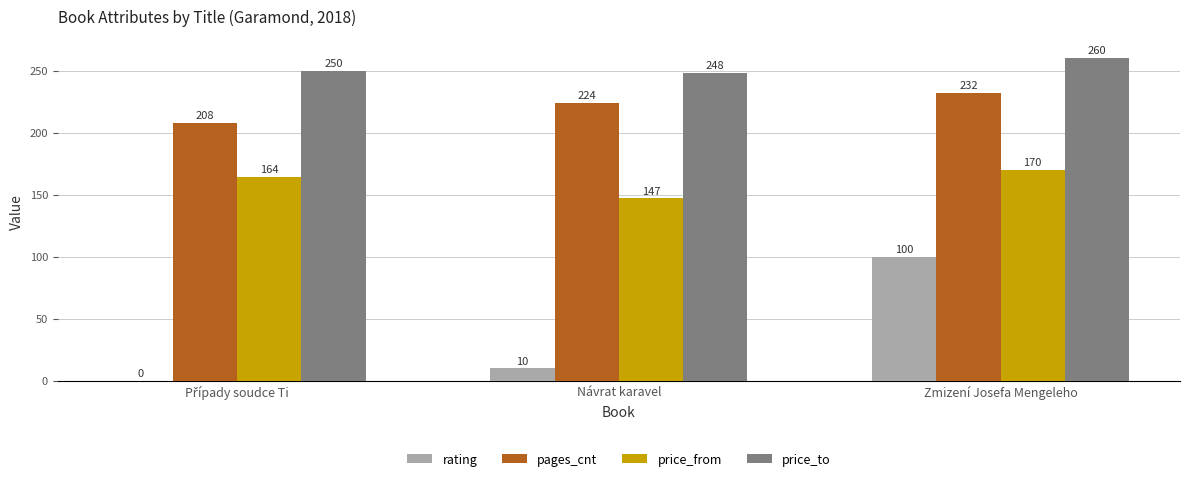

At which category is the sum across all series the highest?

Zmizení Josefa Mengeleho